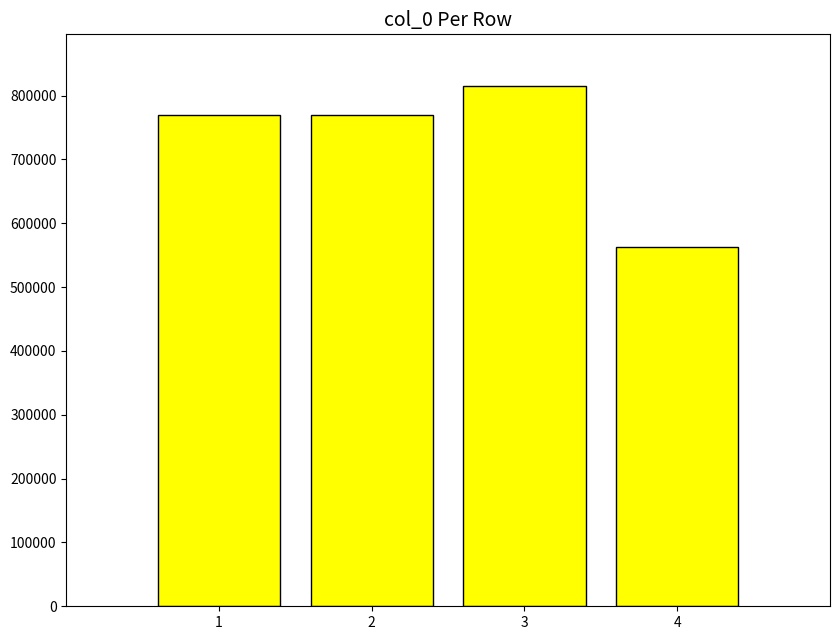

What value does the data have at 3?

814507